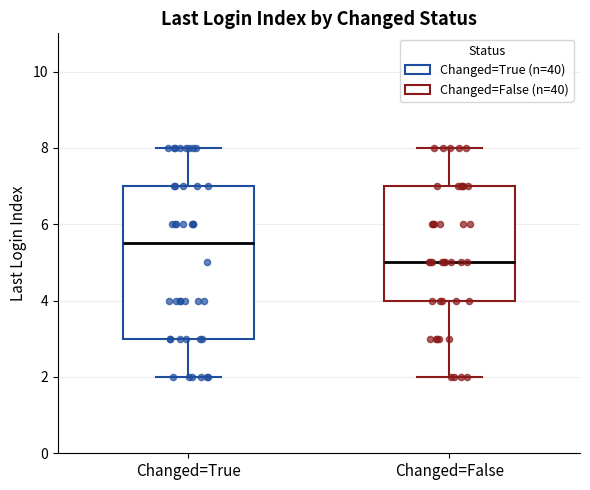

Which box's median line is the highest?

Changed=True